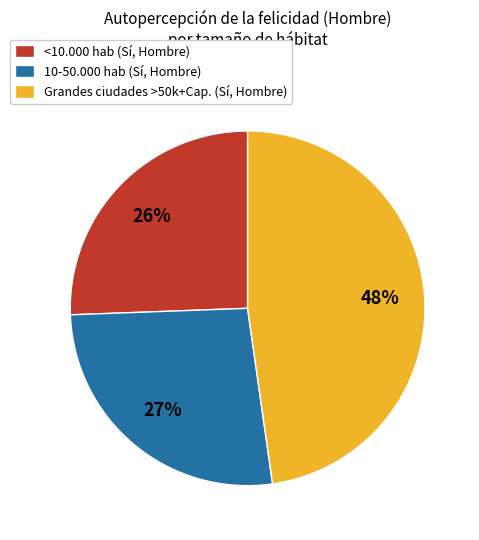

The 10-50.000 hab (Sí, Hombre) slice represents 36% of the pie. True or false?

False